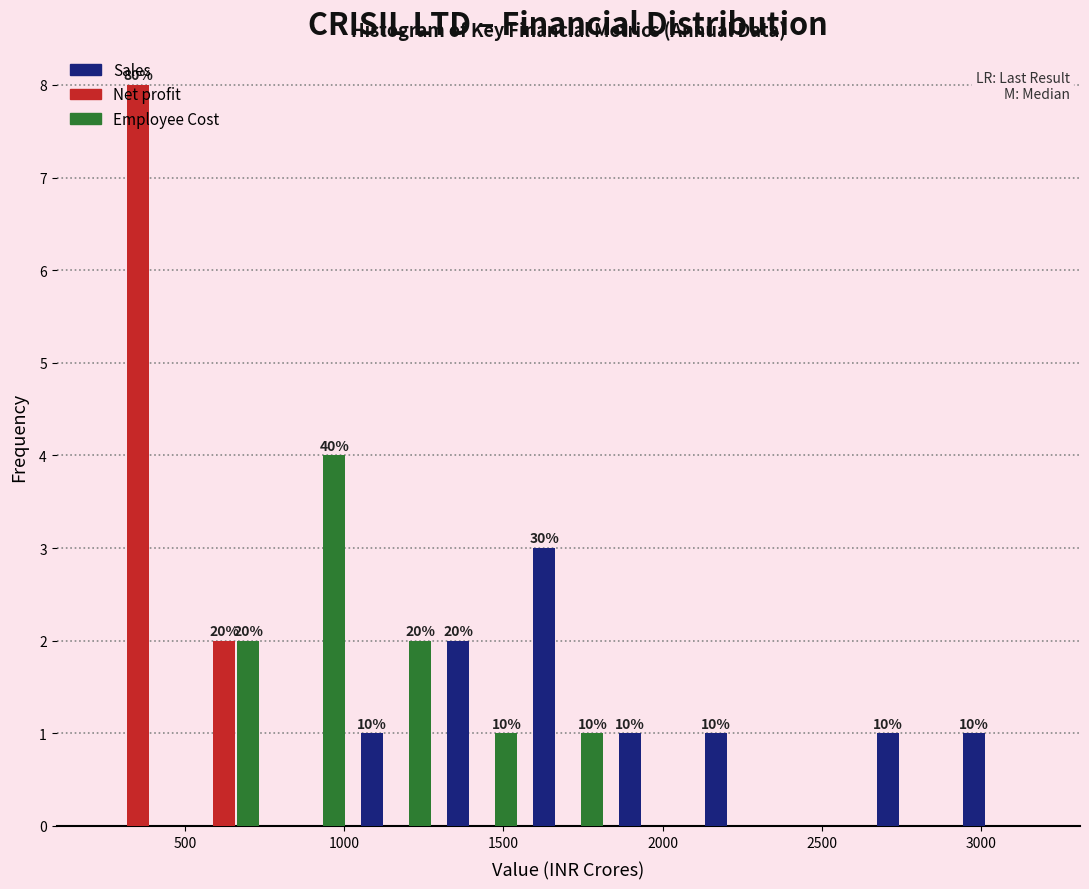

In the Net profit series, which range on the x-axis has the tallest bar?

200 to 500